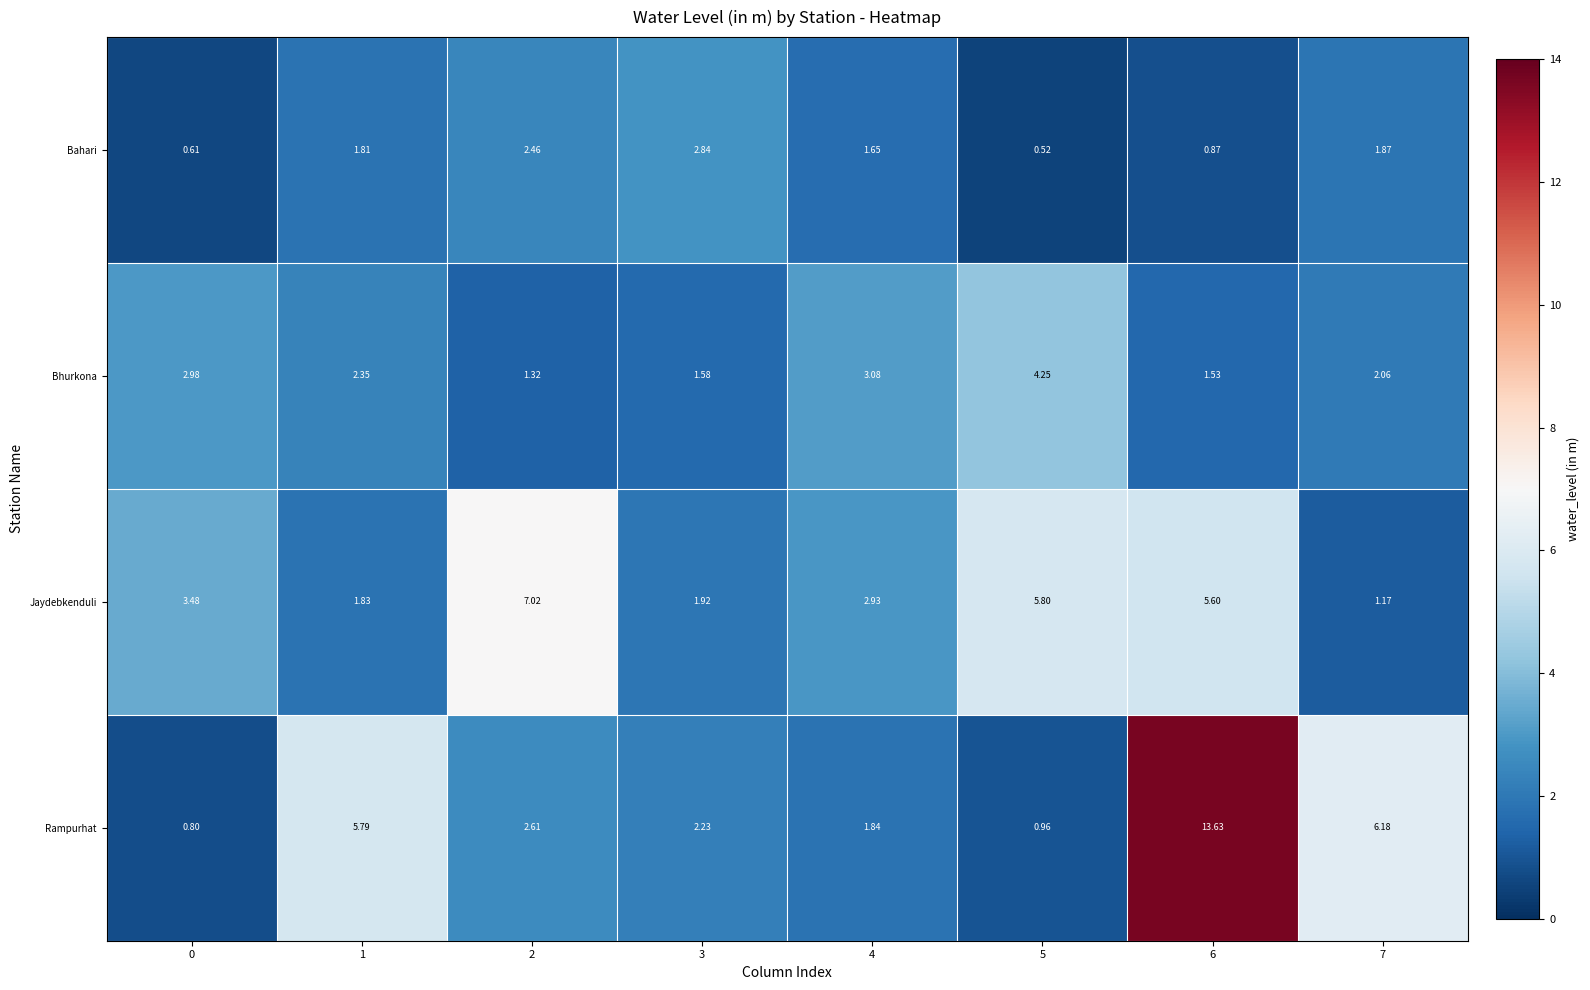

How many series are shown in this chart?

4